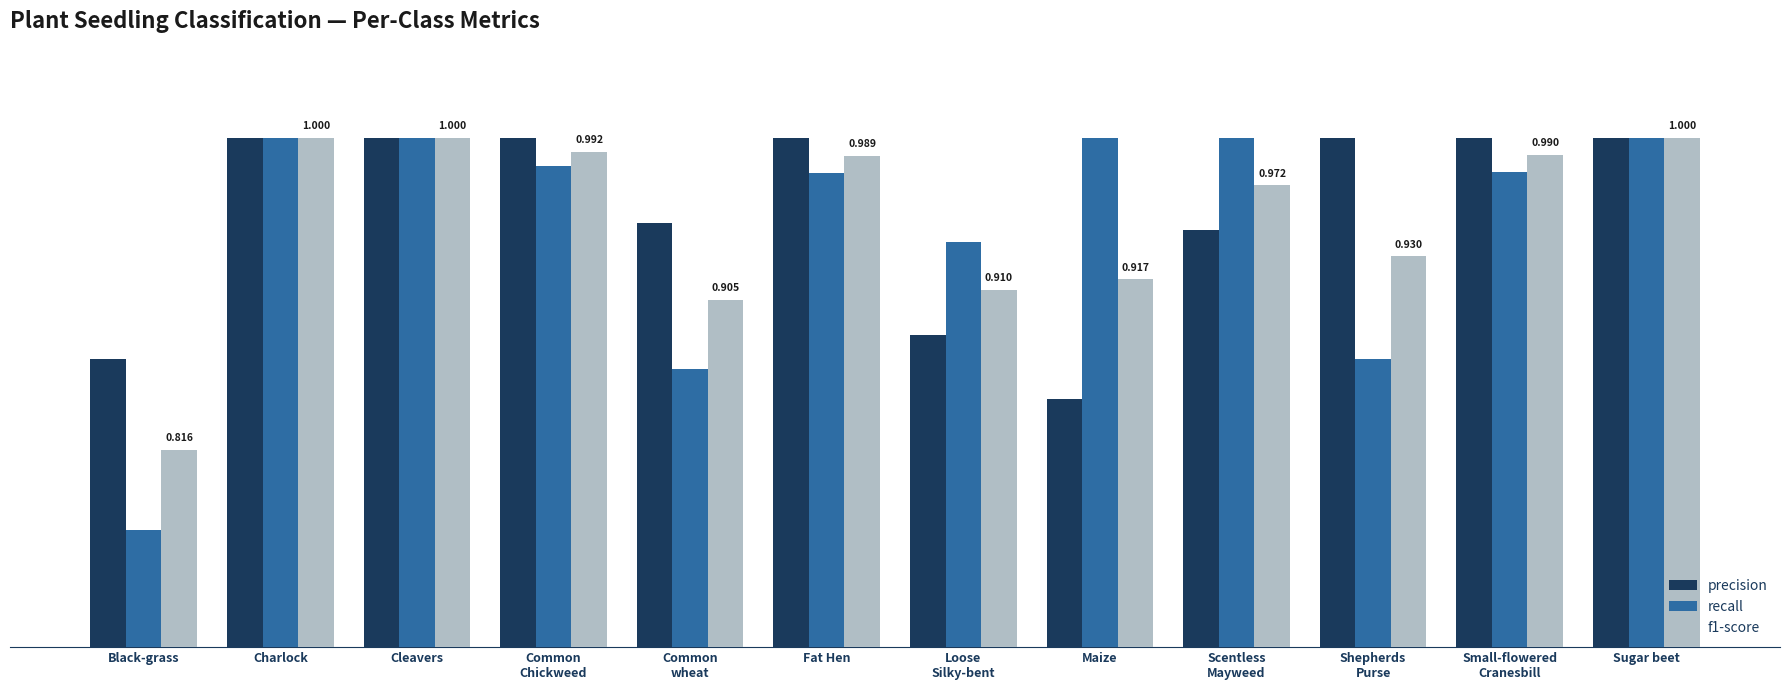

What is the average value of the f1-score series?

1.0